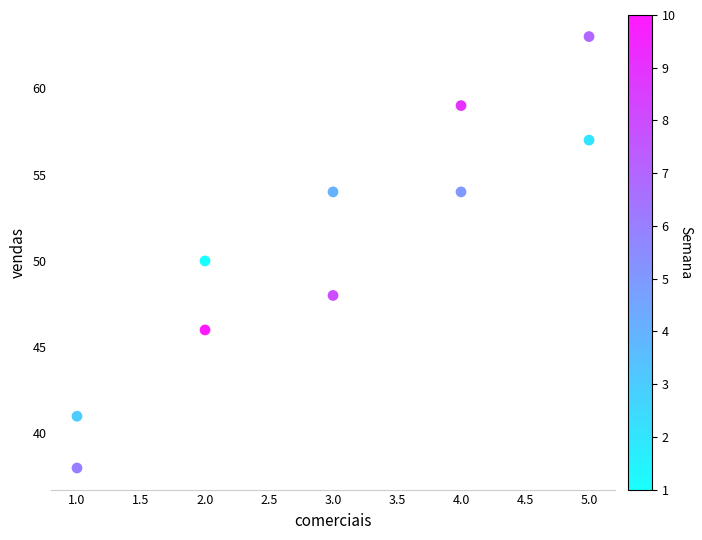

What is the average Y value?

51